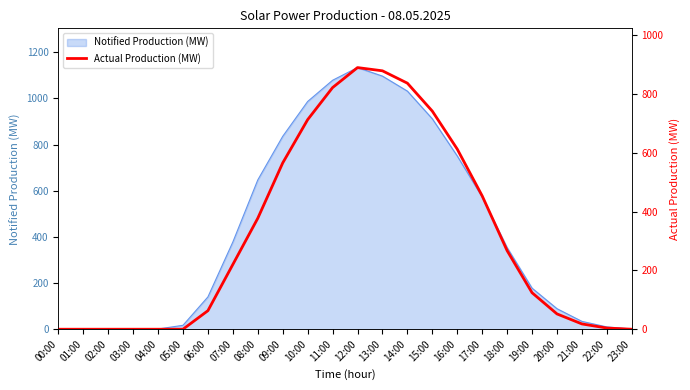

True or false: Notified Production (MW) has a value of 598 at 18:00.

False